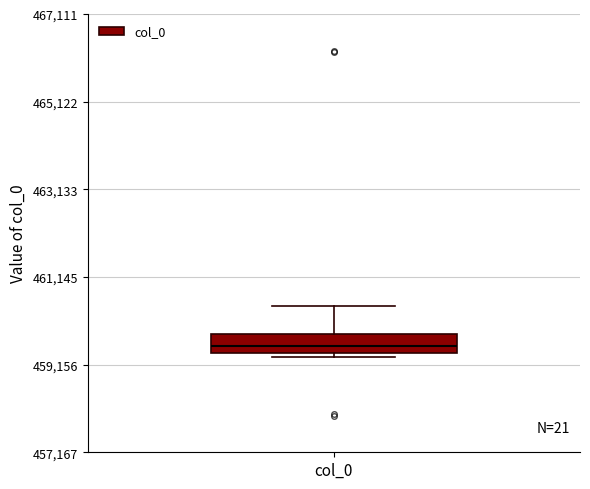

Where is the upper edge of the box for col_0 on the y-axis? The values are not printed on the chart, so give them approximately, as read against the axis.

459800